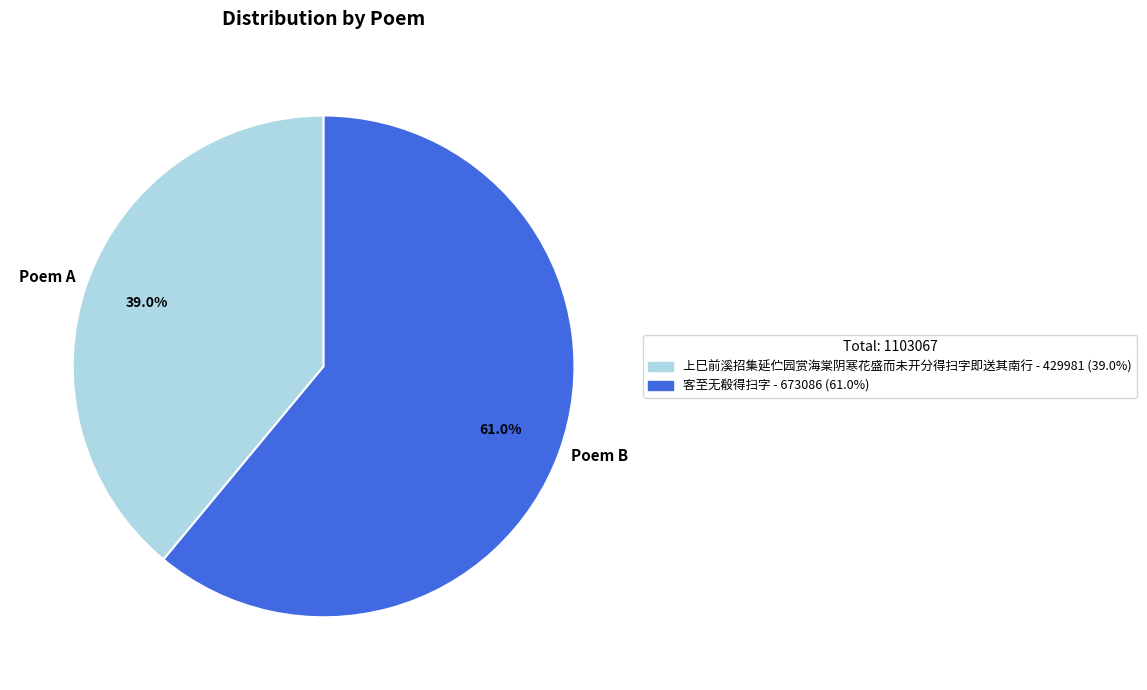

Rank the categories by value from highest to lowest.

Poem B, Poem A